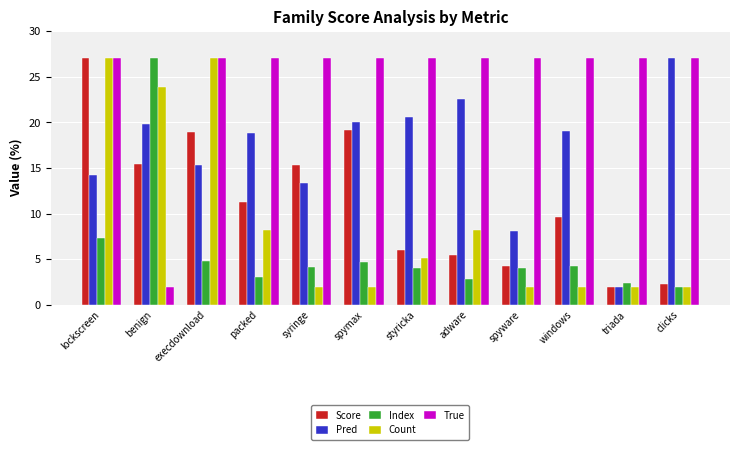

What is the label of the 10th bar from the right?

execdownload